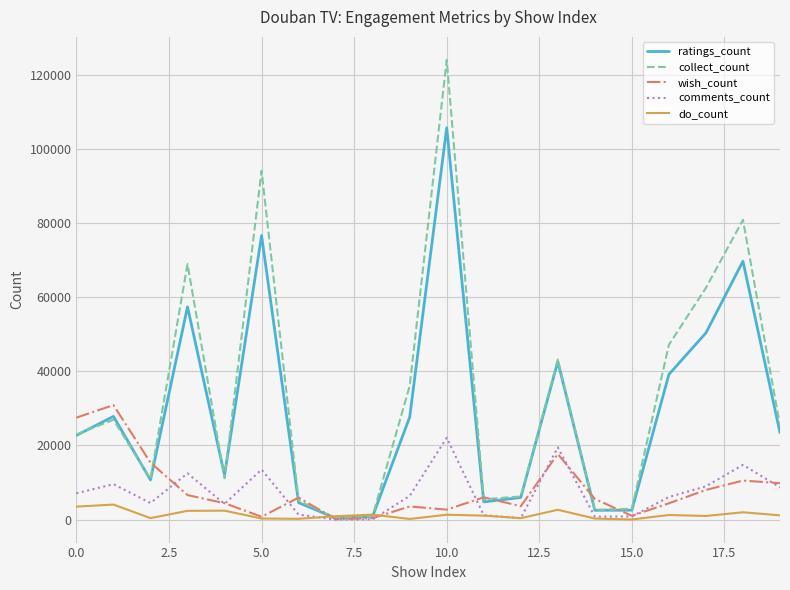

Which series has the largest range (max minus min)?

collect_count